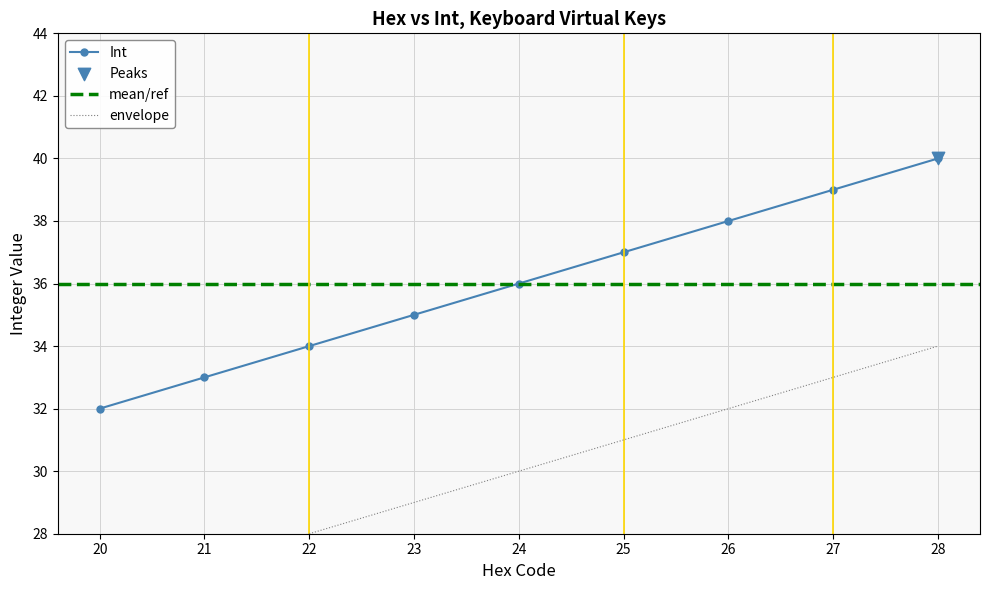

What is the change in value from 20 to 25?

+5